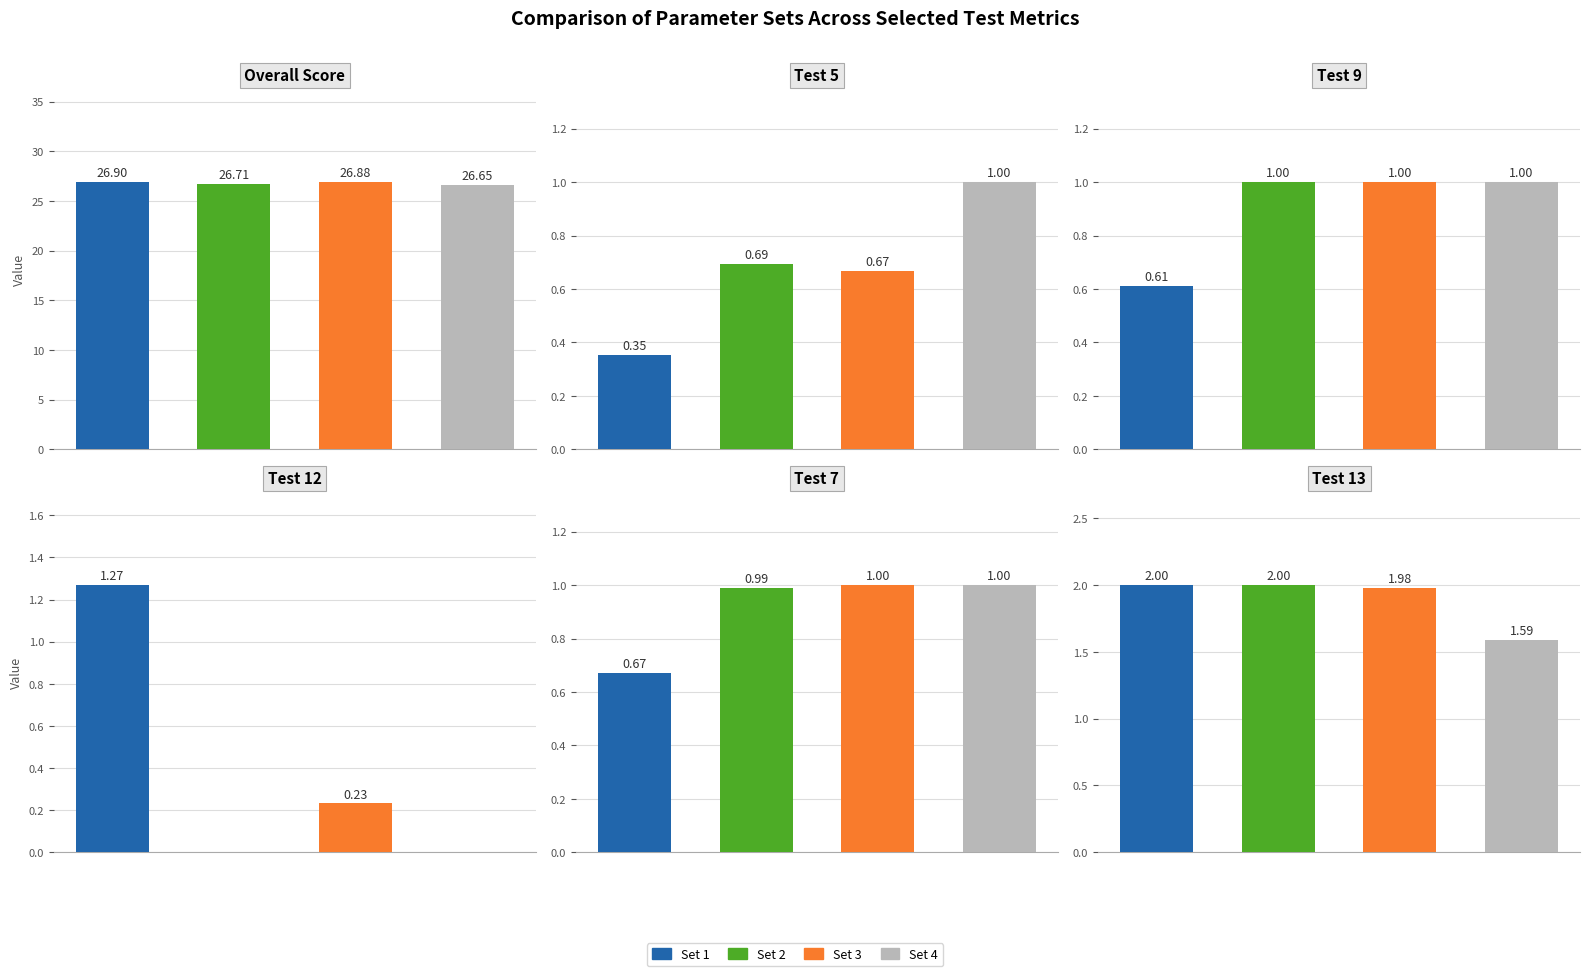

What is the approximate value of Test 12 at Set 3?

0.2